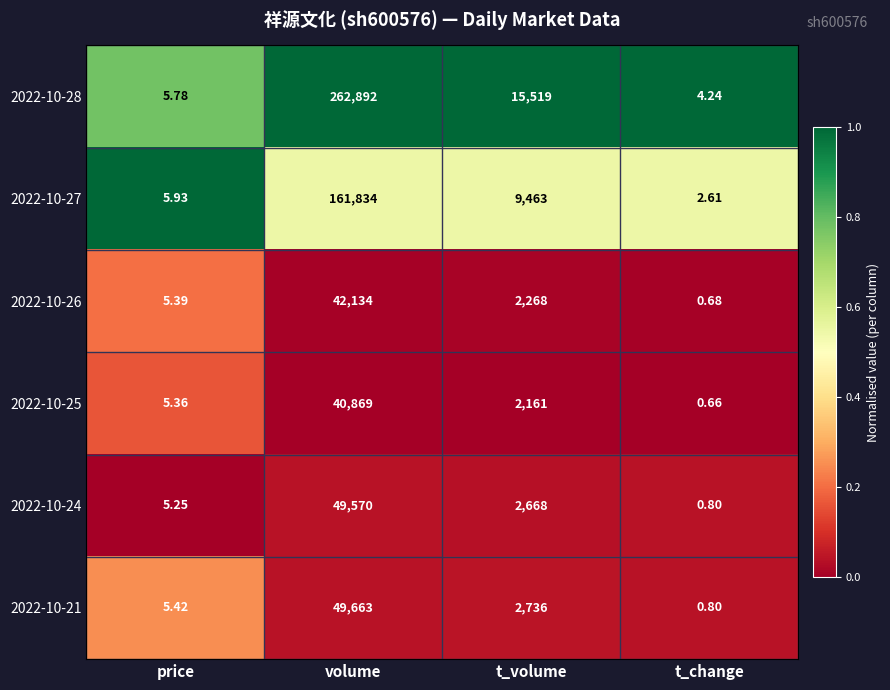

At which category is the sum across all series the highest?

volume